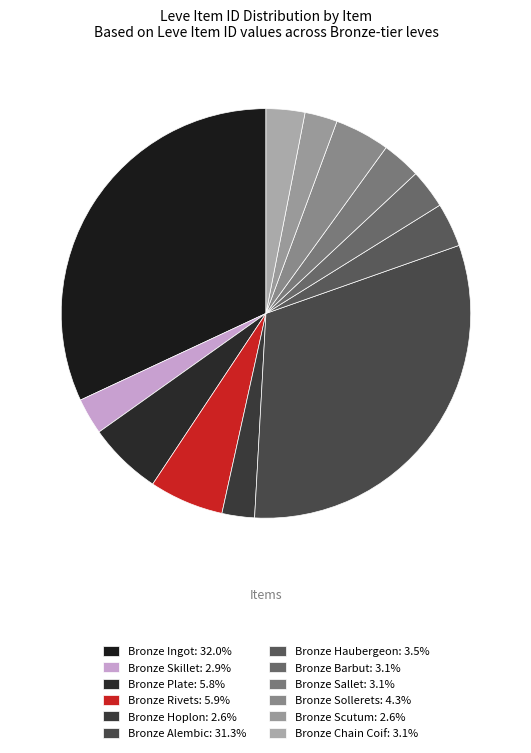

How many slices are in this pie chart?

12